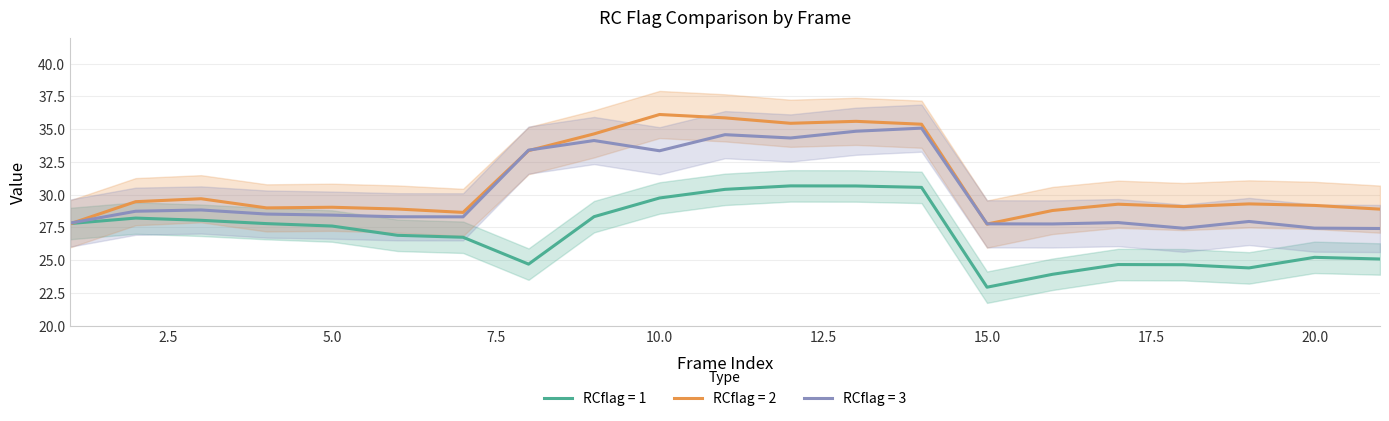

Reading right to left, what are all the values shown in this chart?

RCflag = 1: 25.1	25.2	24.4	24.7	24.7	23.9	22.9	30.6	30.7	30.7	30.4	29.8	28.3	24.7	26.8	26.9	27.6	27.8	28.0	28.2	27.8
RCflag = 2: 28.9	29.2	29.3	29.1	29.3	28.8	27.8	35.4	35.6	35.5	35.9	36.1	34.6	33.4	28.7	28.9	29.0	29.0	29.7	29.5	27.8
RCflag = 3: 27.4	27.5	28.0	27.4	27.9	27.8	27.8	35.1	34.8	34.3	34.6	33.4	34.1	33.4	28.3	28.3	28.4	28.5	28.8	28.7	27.8